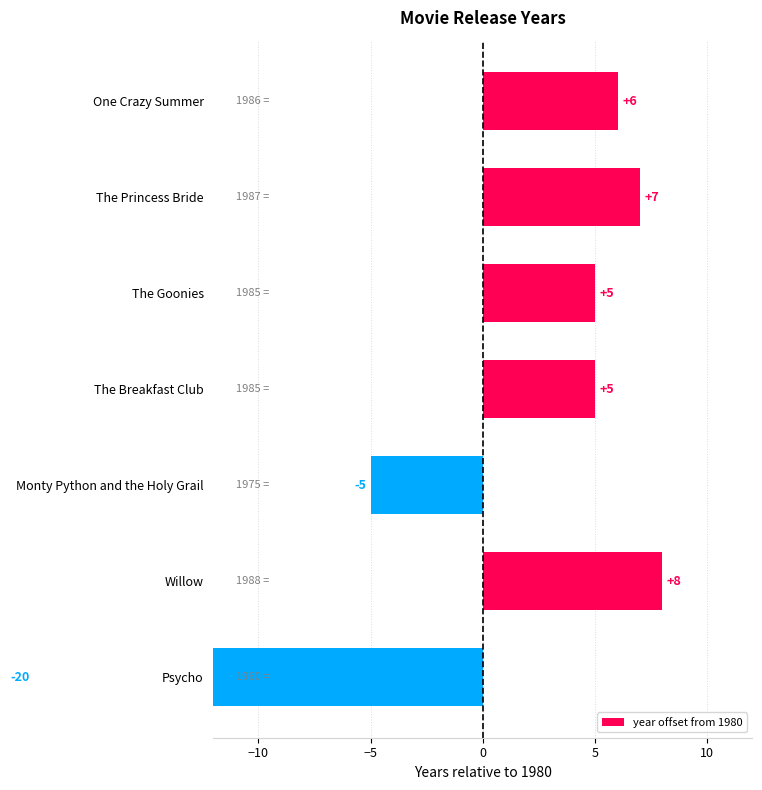

How many bars are there in total?

7